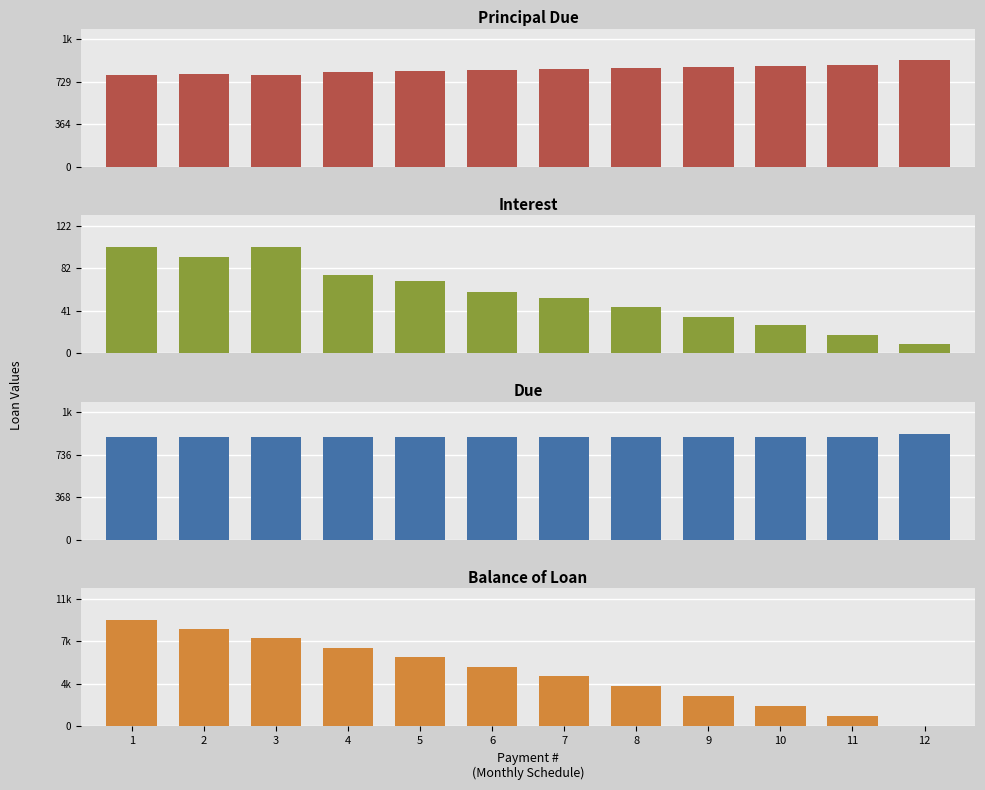

What is the approximate value of Principal Due at 6?

828.5